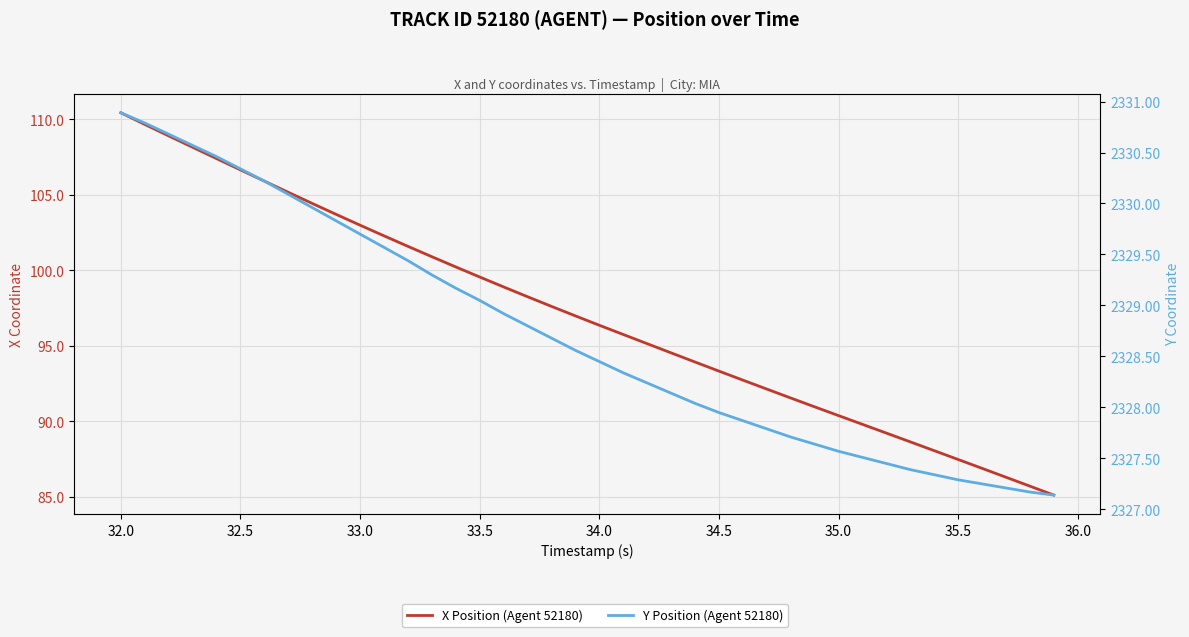

What is the difference between the highest and lowest values at 33.5?

2229.5